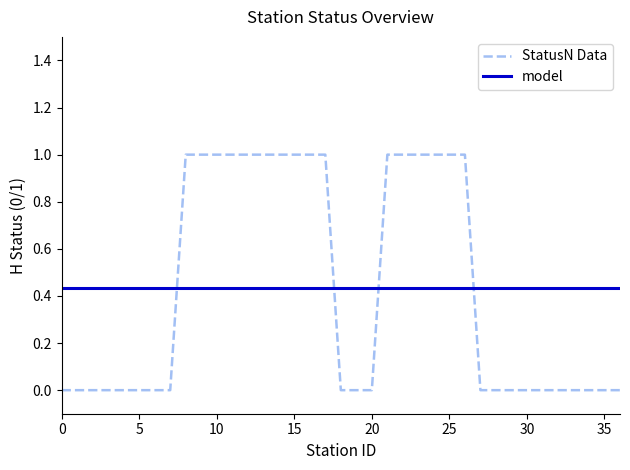

How many intersections are there between StatusN Data and model?

4